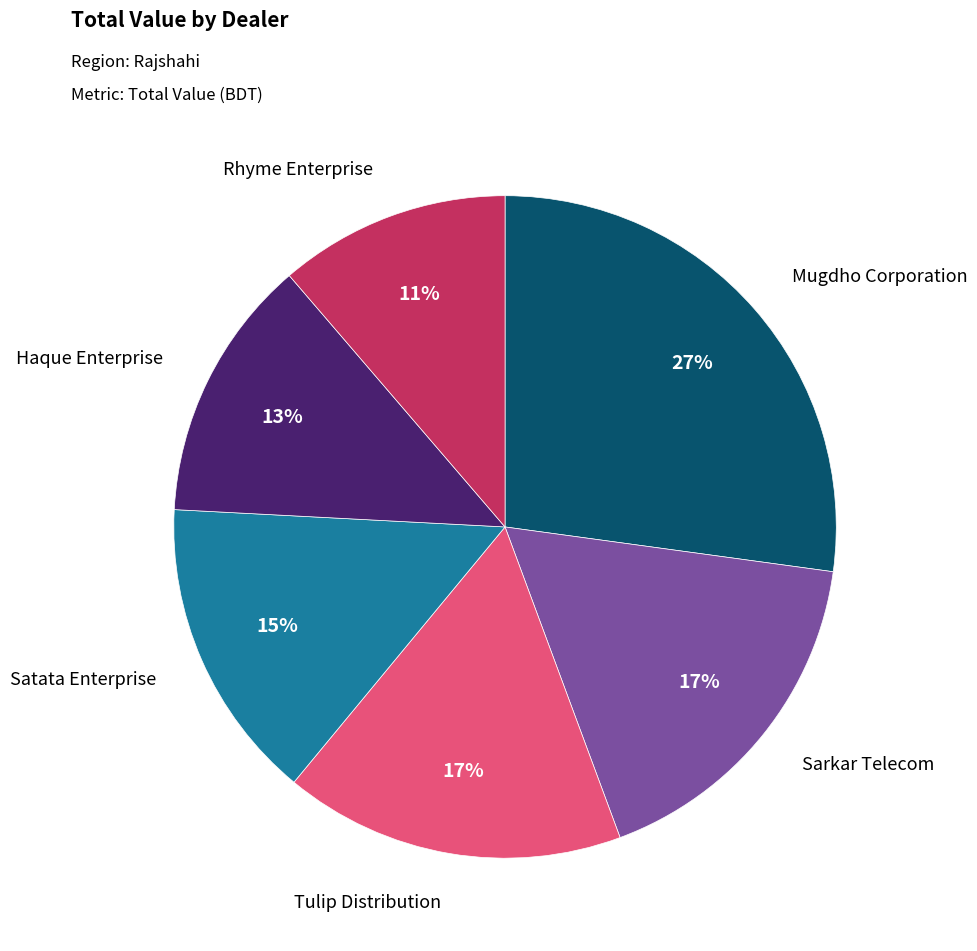

Does any single category account for the majority?

No